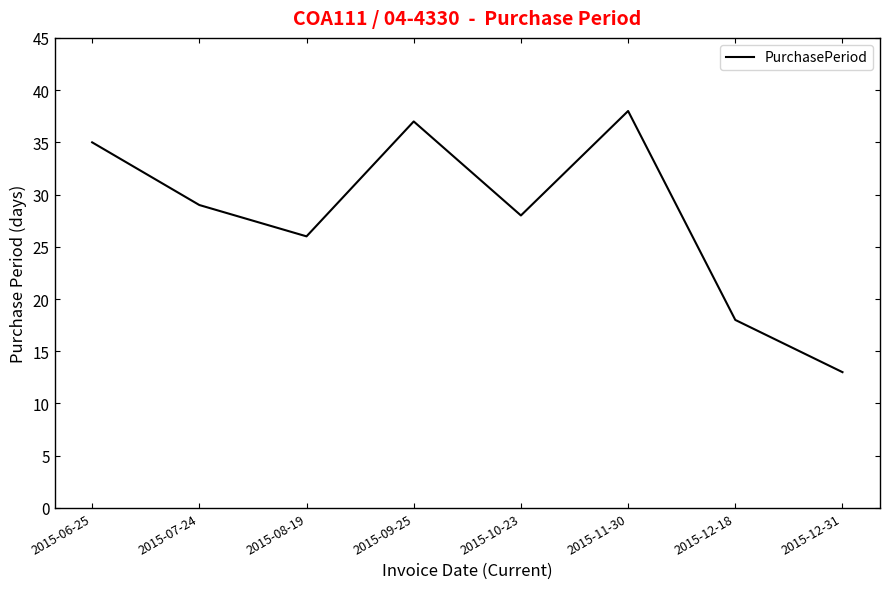

The value at 2015-12-18 is 32. True or false?

False